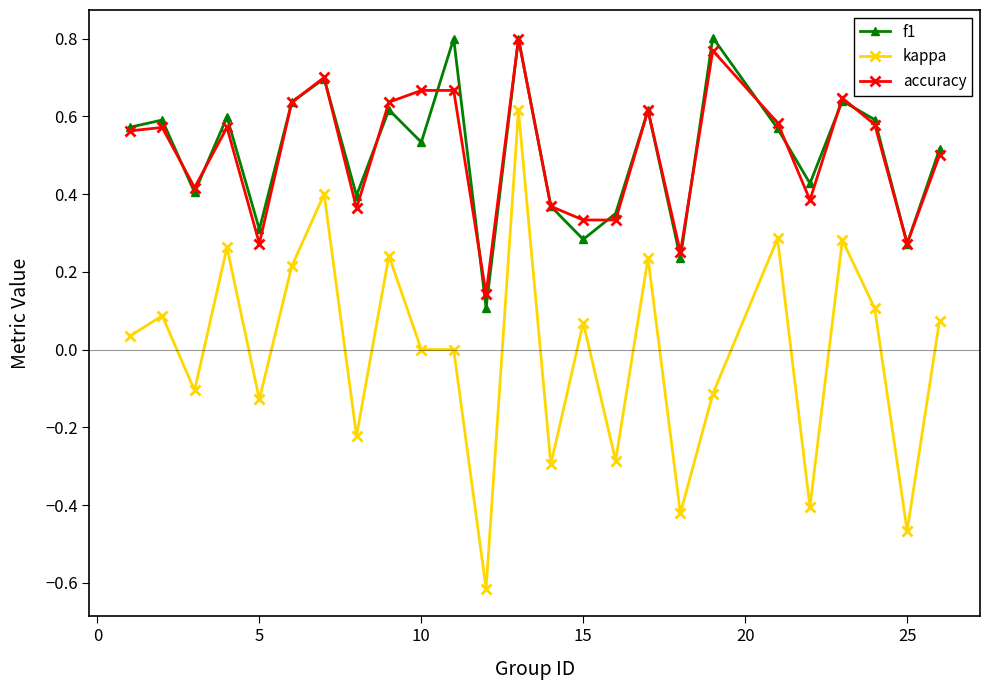

True or false: kappa and accuracy intersect in this chart.

False